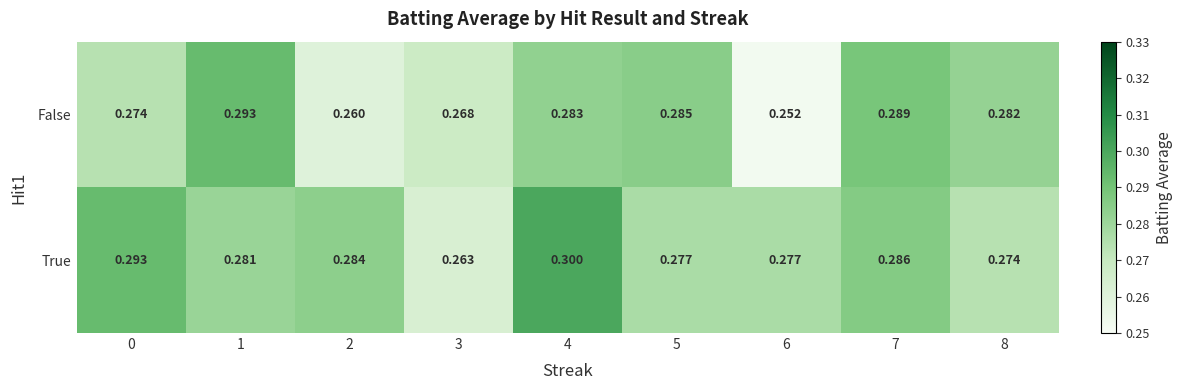

Rank the series by their maximum value, from lowest to highest.

False, True